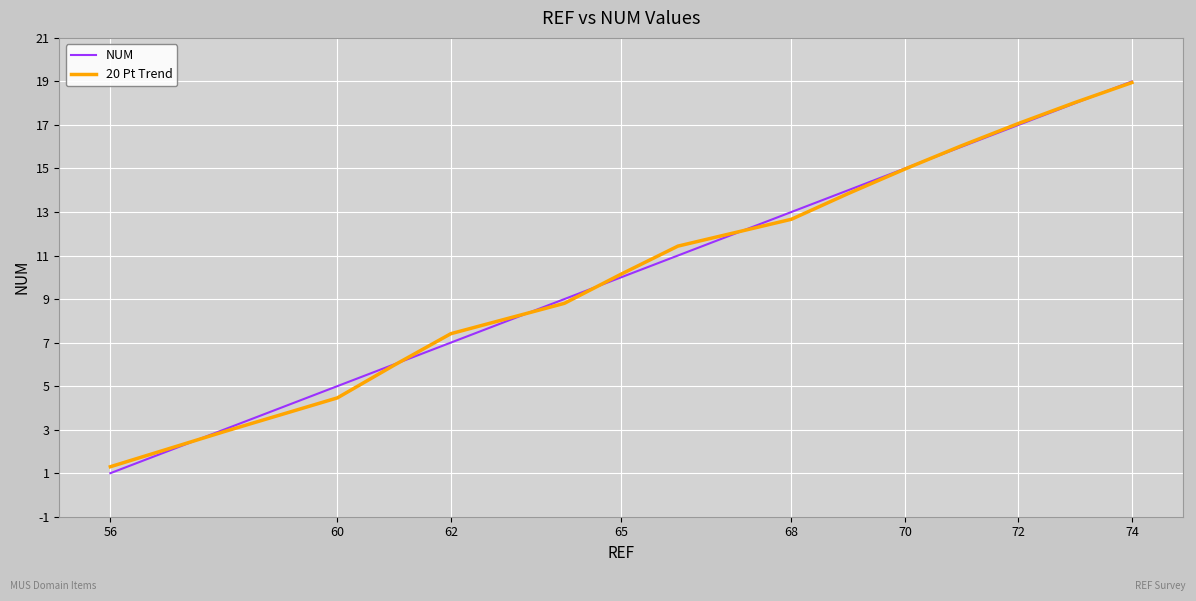

Which series has the widest spread of values?

NUM